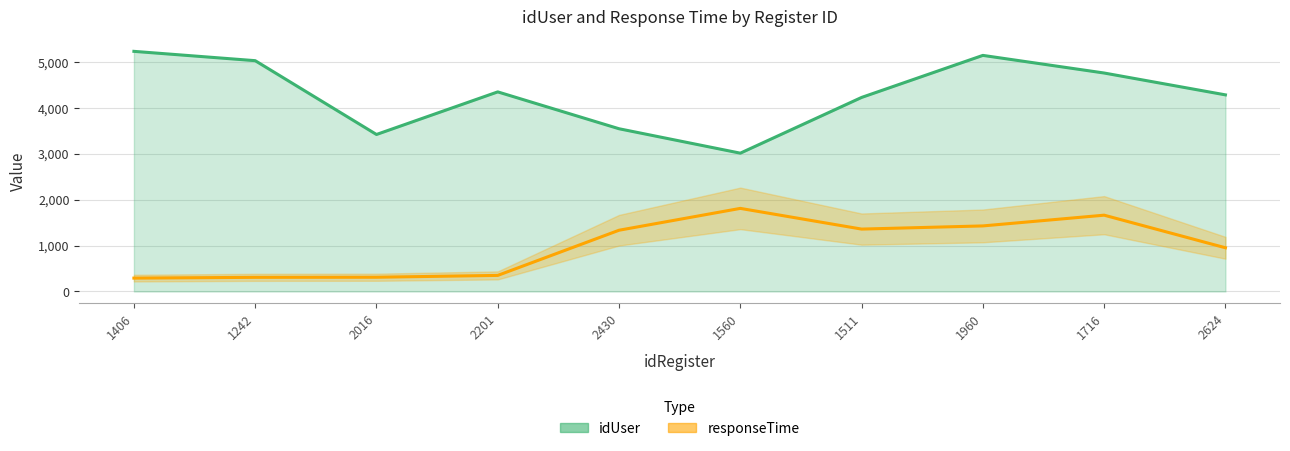

Which category has the highest value in the idUser series?

1406